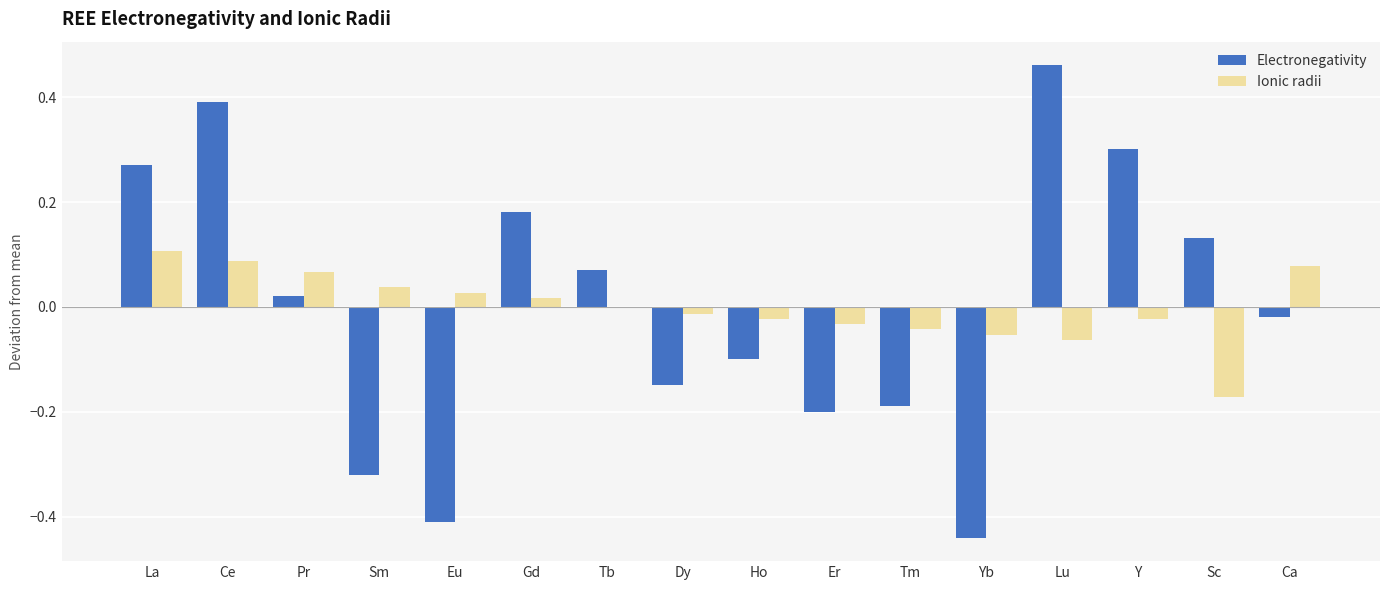

True or false: Electronegativity has a value of -0.0 at Tm.

False